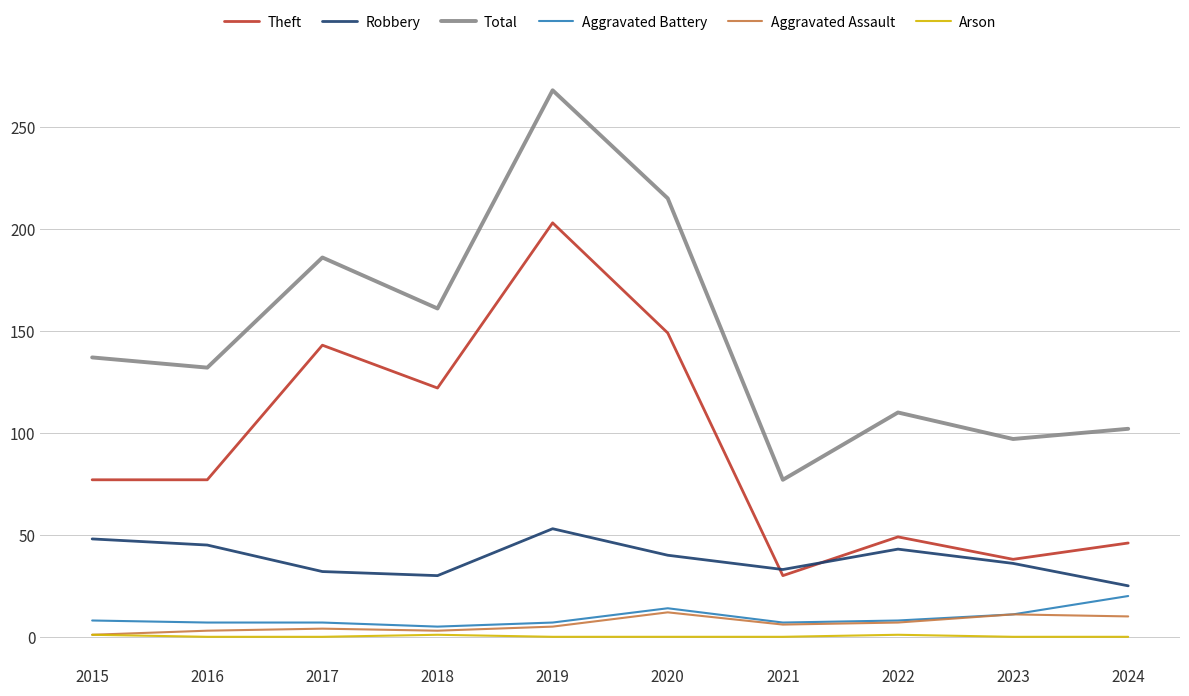

At which category is the sum across all series the highest?

2019